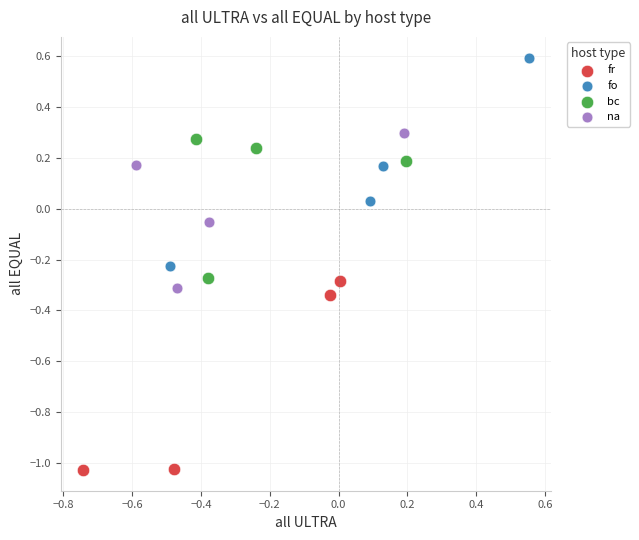

Which series reaches the maximum Y coordinate?

fo